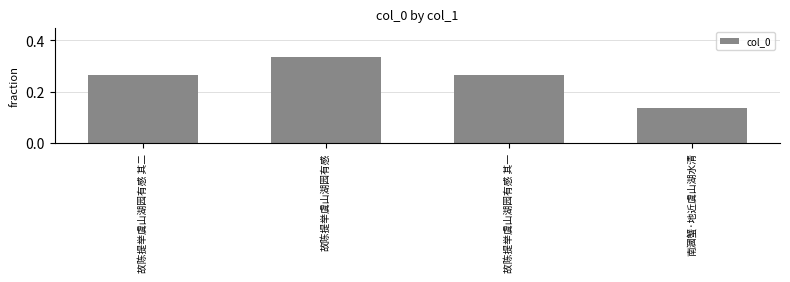

At which label is the value closest to 0?

南漍蟹·地近虞山湖水清